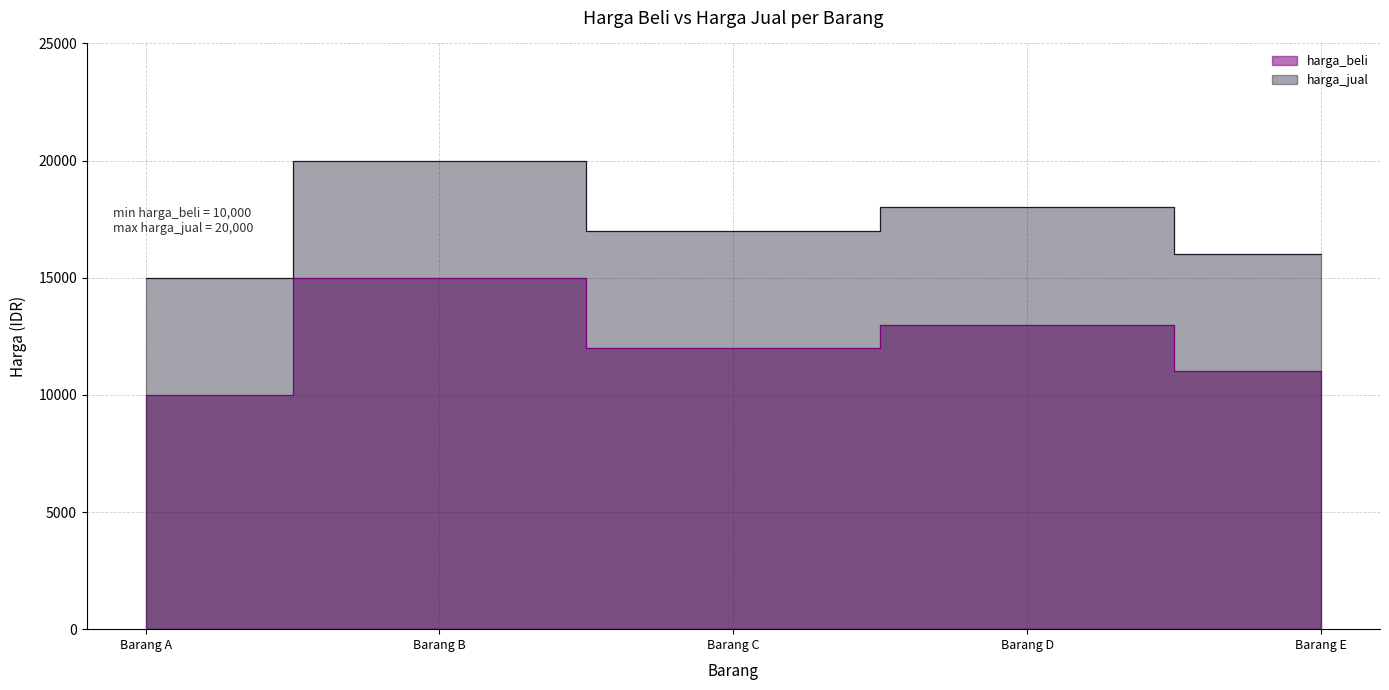

True or false: harga_jual and harga_beli cross at least once.

False